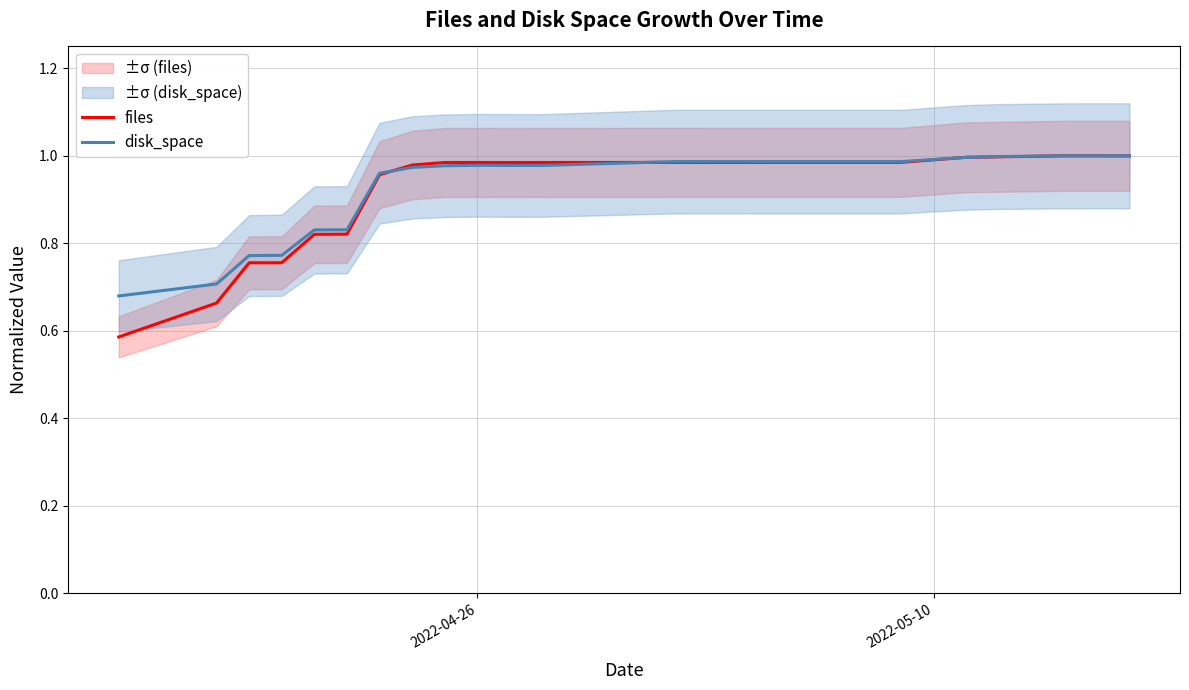

What is the minimum value for disk_space?

0.7